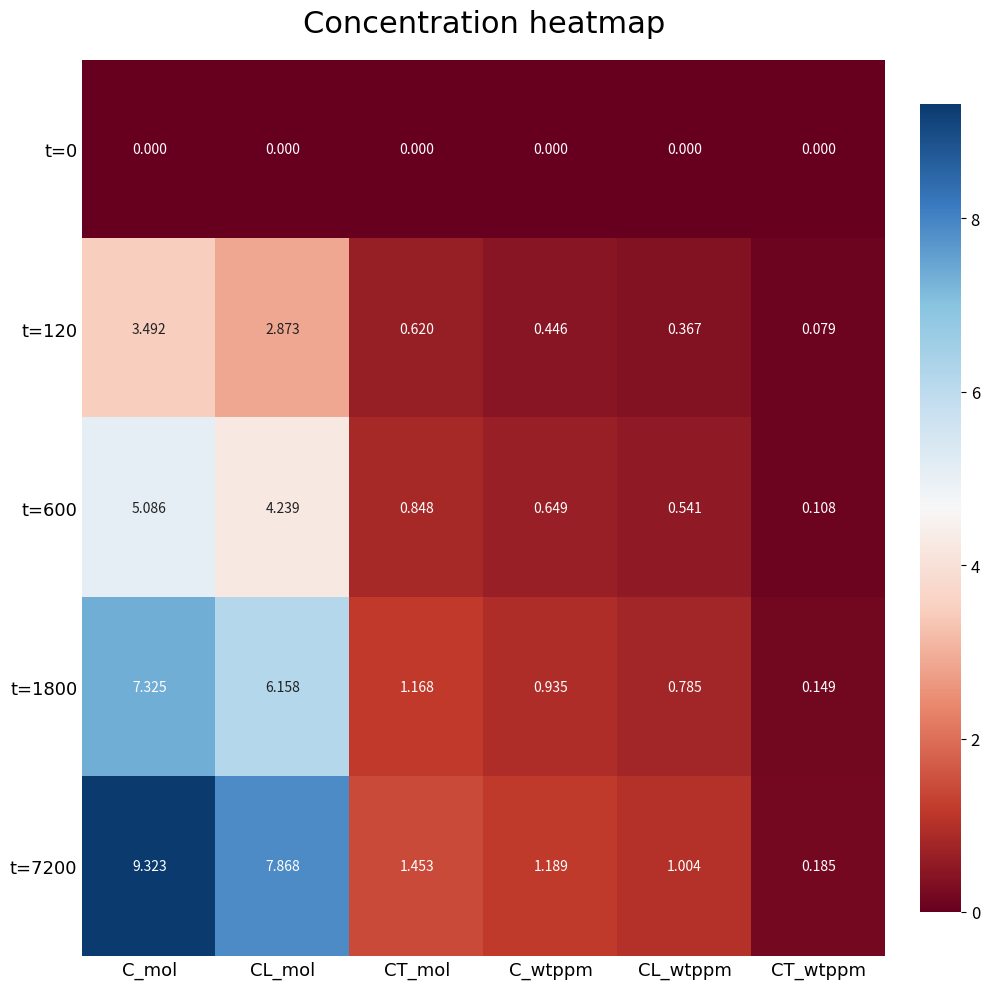

At which label does t=1800 reach its minimum?

CT_wtppm